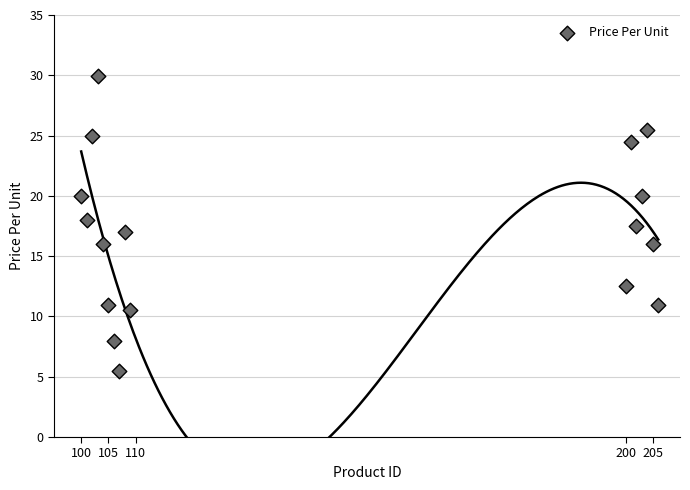

What is the range of X values (max minus min)?

106.0